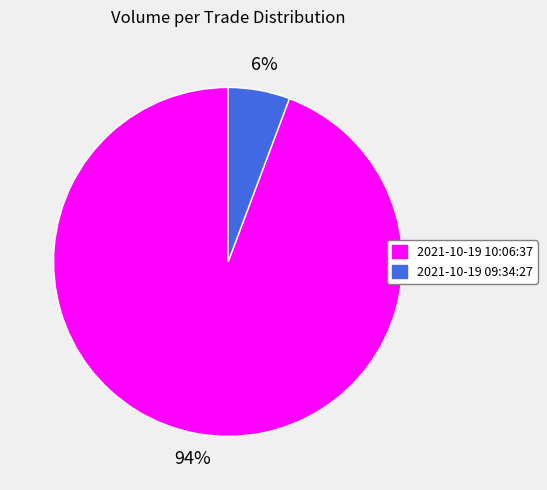

The 2021-10-19 10:06:37 slice represents 94% of the pie. True or false?

True